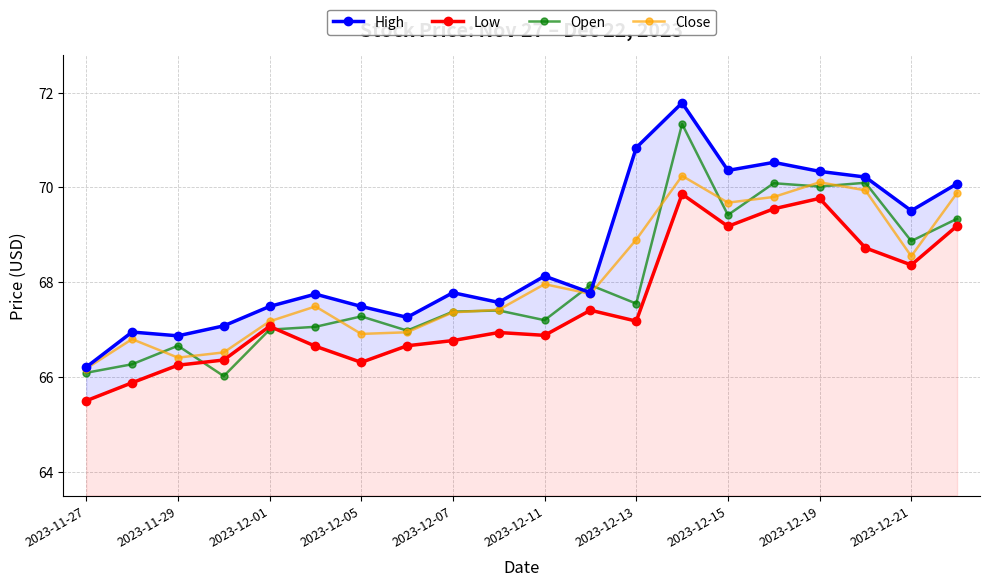

True or false: Close and Open intersect in this chart.

True